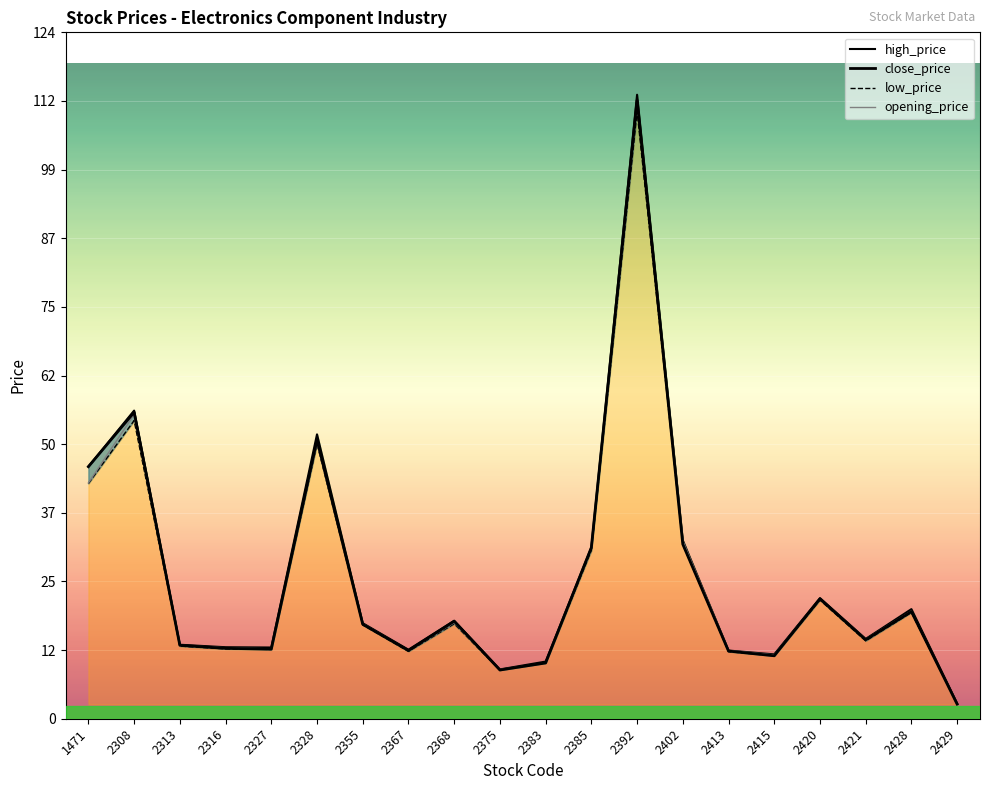

Reading left to right, extract all data points from this chart.

opening_price: 1471=42.7	2308=55.1	2313=13.3	2316=12.8	2327=12.7	2328=50.0	2355=17.2	2367=12.3	2368=17.4	2375=8.9	2383=10.1	2385=31.0	2392=112.0	2402=32.2	2413=12.3	2415=11.6	2420=21.7	2421=14.4	2428=19.5	2429=2.7
high_price: 1471=45.6	2308=55.8	2313=13.4	2316=12.9	2327=12.9	2328=51.5	2355=17.3	2367=12.5	2368=17.8	2375=8.9	2383=10.3	2385=31.0	2392=113.0	2402=32.3	2413=12.3	2415=11.7	2420=21.9	2421=14.4	2428=19.9	2429=2.8
low_price: 1471=42.6	2308=54.0	2313=13.2	2316=12.7	2327=12.6	2328=49.8	2355=17.0	2367=12.2	2368=17.2	2375=8.8	2383=10.1	2385=30.5	2392=110.0	2402=31.6	2413=12.2	2415=11.4	2420=21.5	2421=14.1	2428=19.2	2429=2.6
close_price: 1471=45.6	2308=55.5	2313=13.3	2316=12.8	2327=12.6	2328=50.5	2355=17.1	2367=12.3	2368=17.6	2375=8.8	2383=10.1	2385=31.0	2392=112.0	2402=31.6	2413=12.2	2415=11.4	2420=21.7	2421=14.3	2428=19.4	2429=2.6